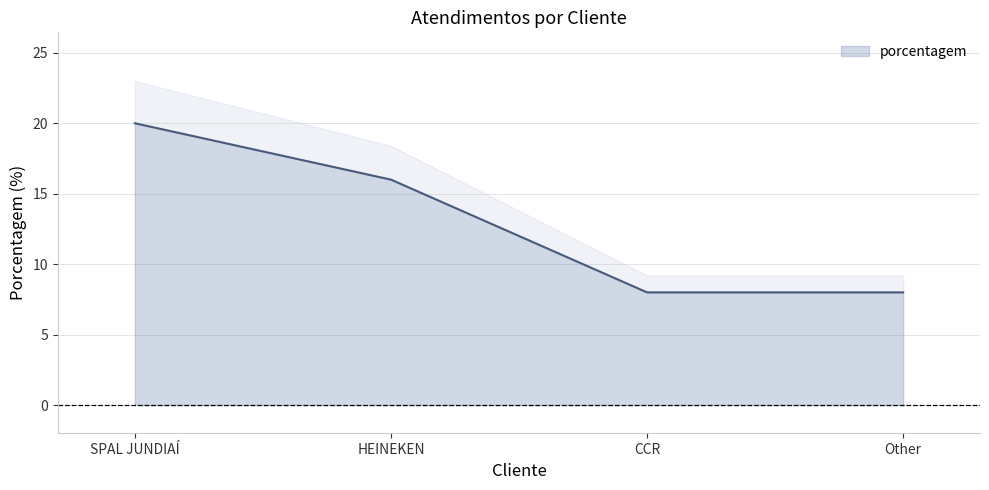

Reading left to right, extract all data points from this chart.

SPAL JUNDIAÍ=20	HEINEKEN=16	CCR=8	Other=8